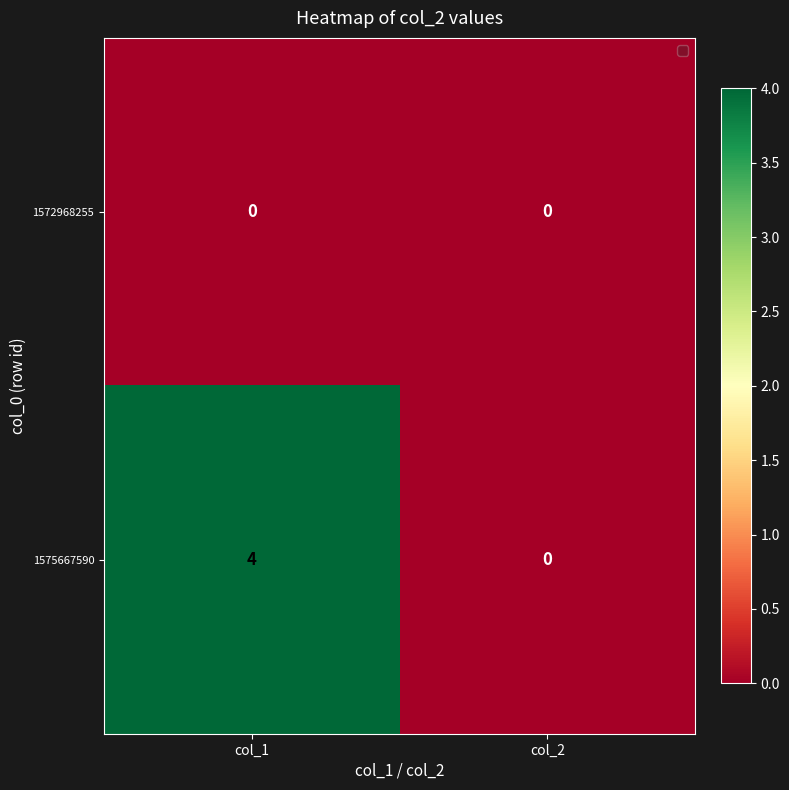

Reading left to right, transcribe all the data shown in this chart.

1572968255: col_1=0	col_2=0
1575667590: col_1=4	col_2=0